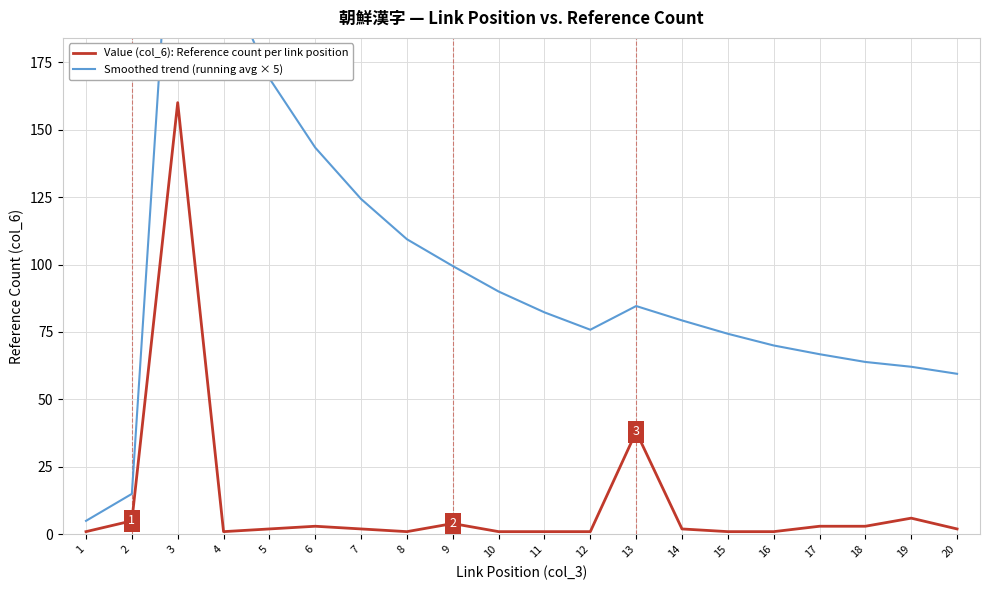

What is the total value across all series at 7?

126.3